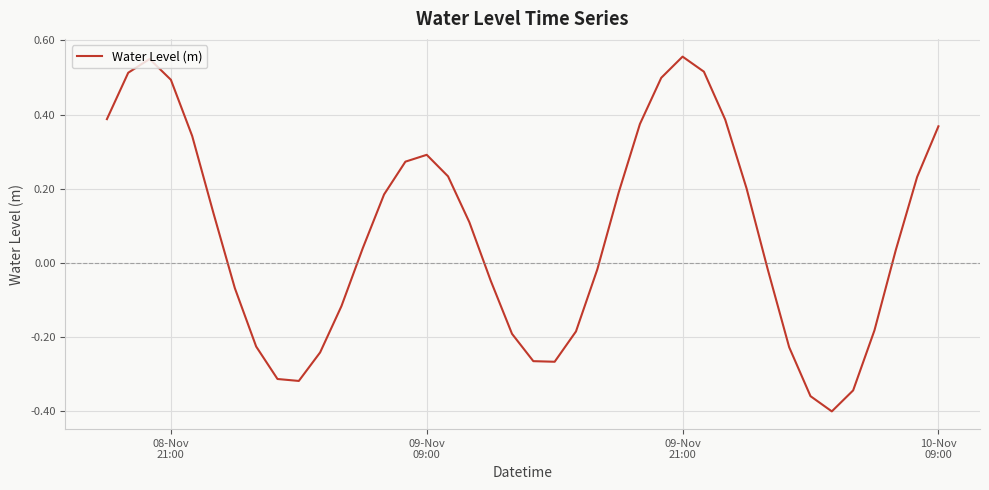

What is the difference between the maximum and minimum values?

1.0